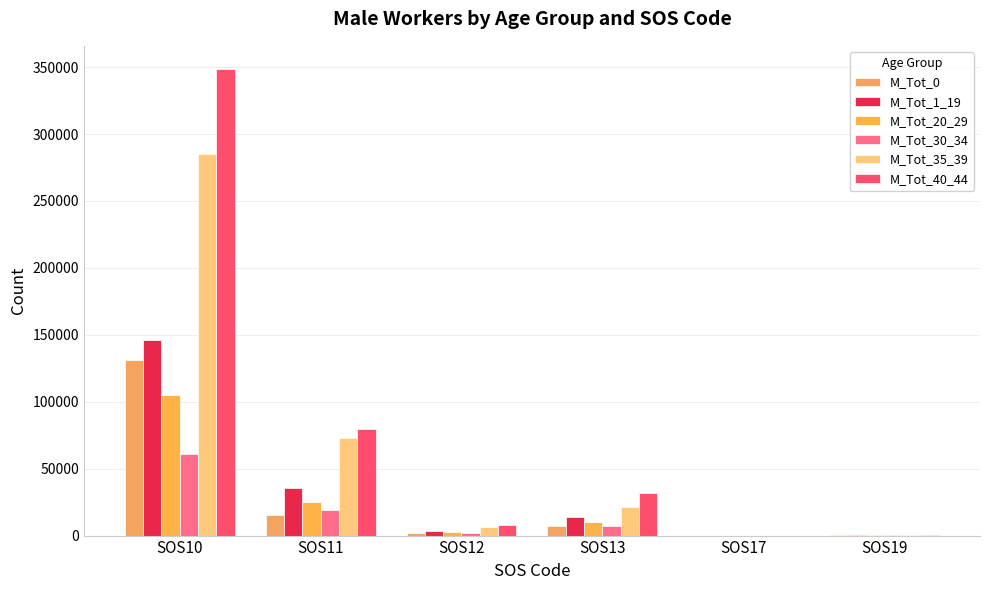

At which label is M_Tot_40_44 closest to 174253?

SOS11